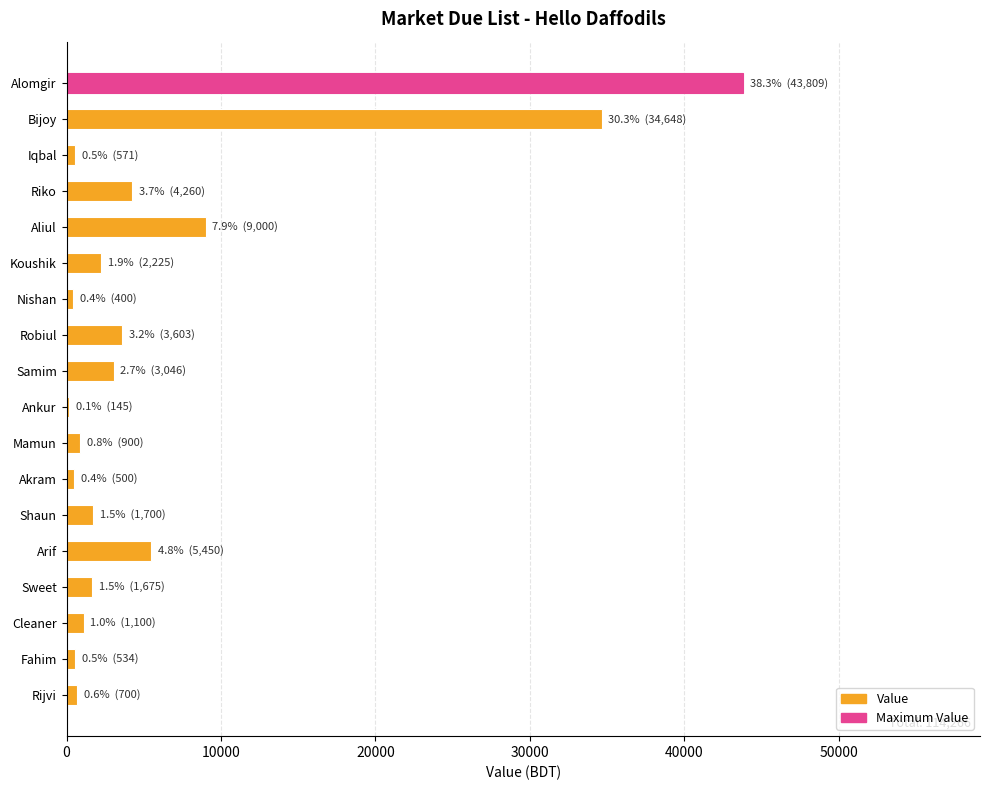

What is the change in value from Bijoy to Koushik?

-32423